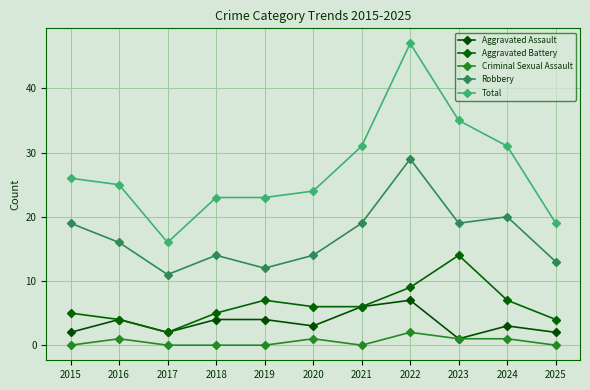

True or false: Criminal Sexual Assault and Robbery intersect in this chart.

False